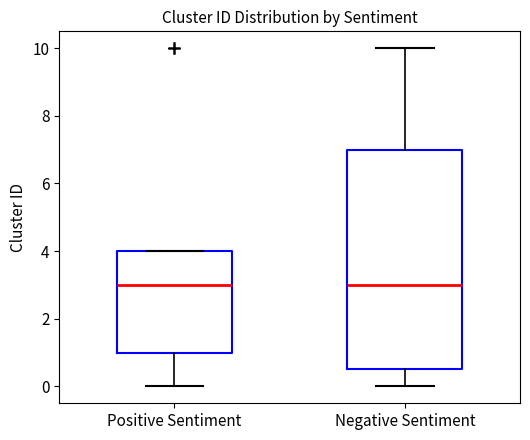

Which box is the tallest, from its lower edge to its upper edge?

Negative Sentiment